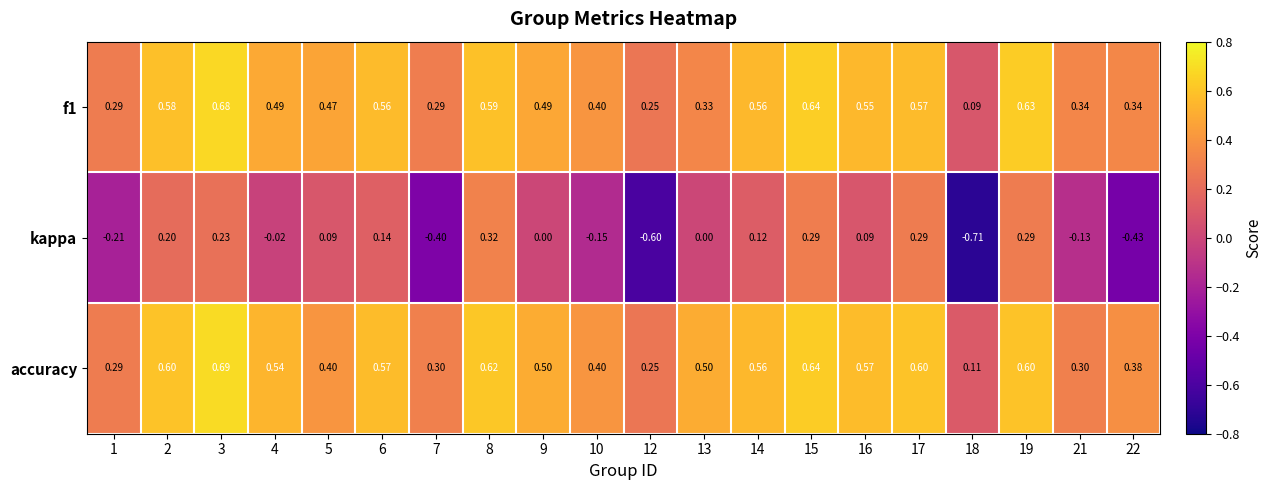

Which series has the largest range (max minus min)?

kappa